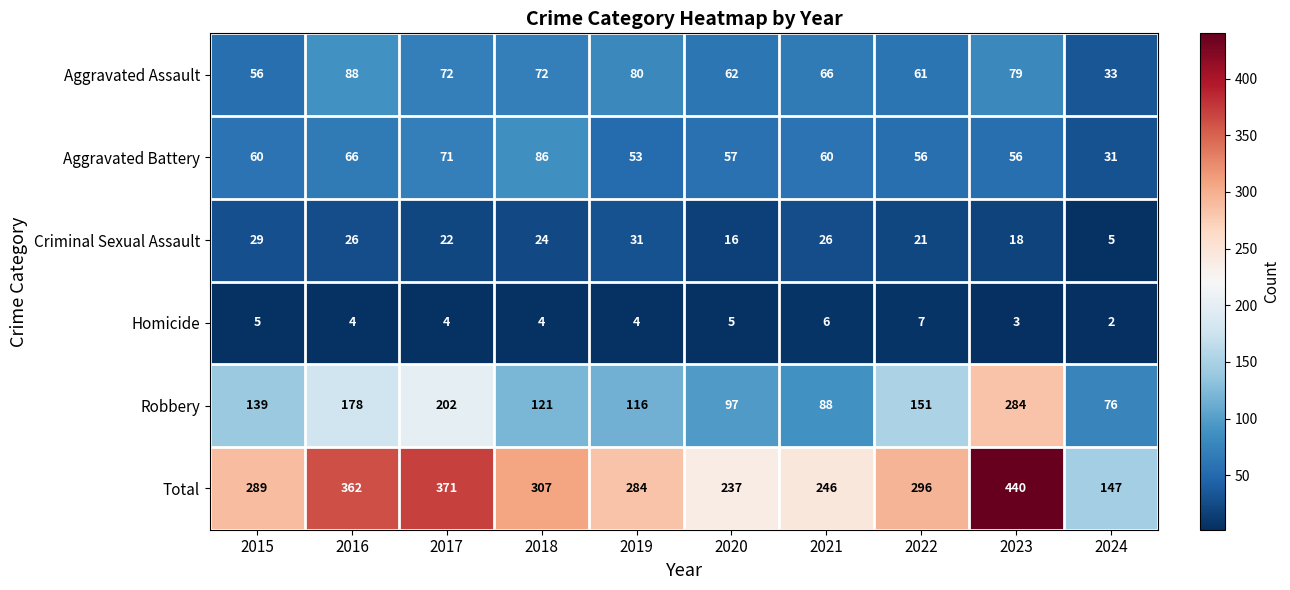

At which category does the chart reach its peak across all series?

2023